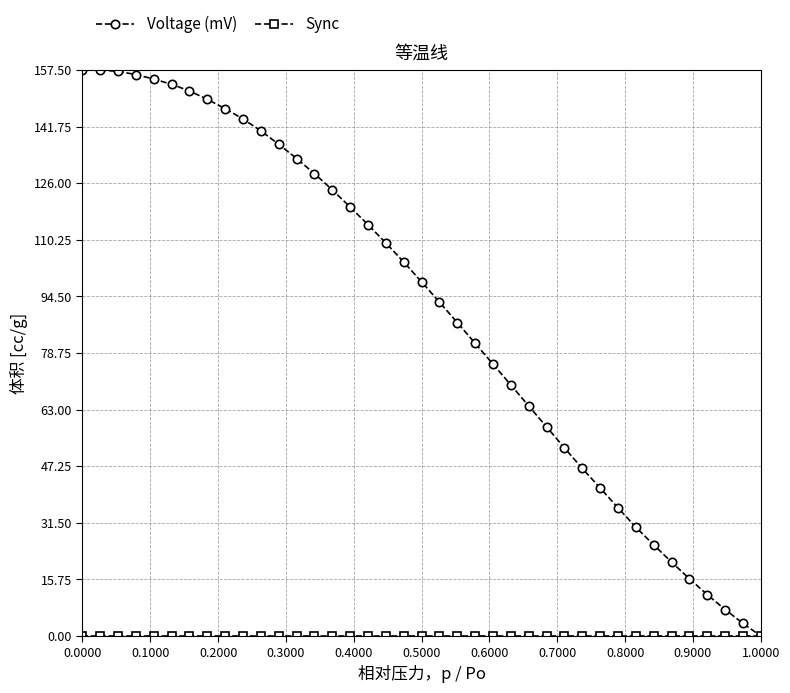

Which series has the widest spread of values?

Voltage (mV)